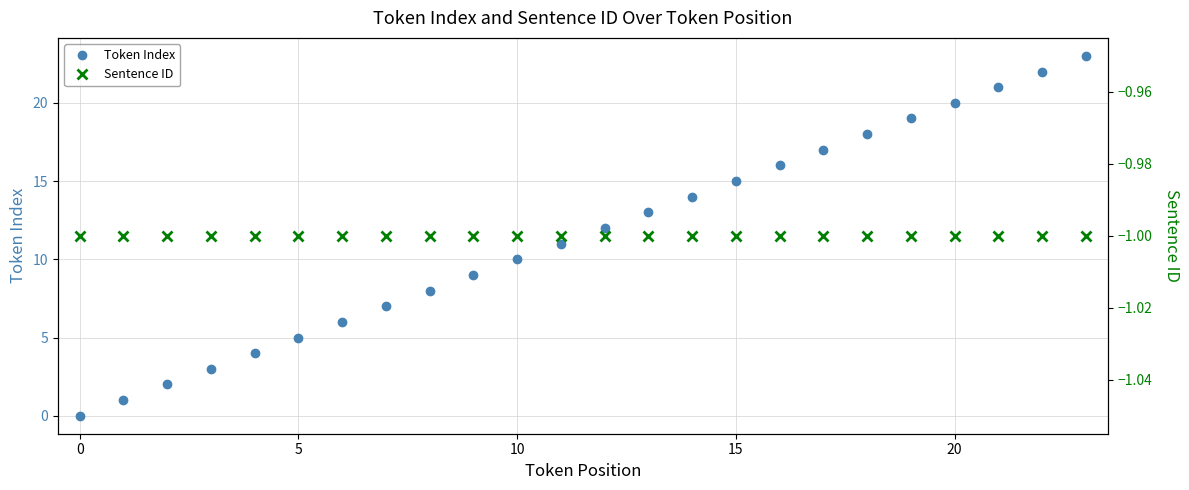

The value of Token Index at 16 is 16. True or false?

True